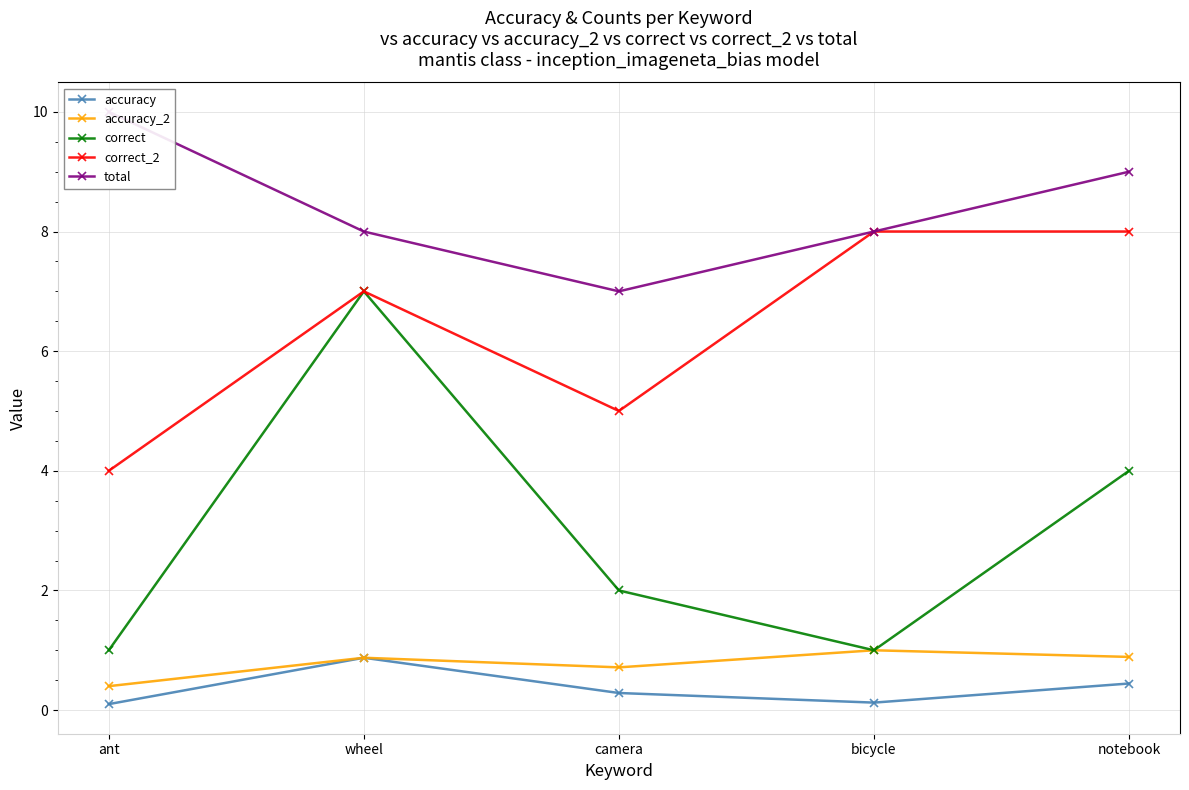

What is the label of the 4th point from the right?

wheel